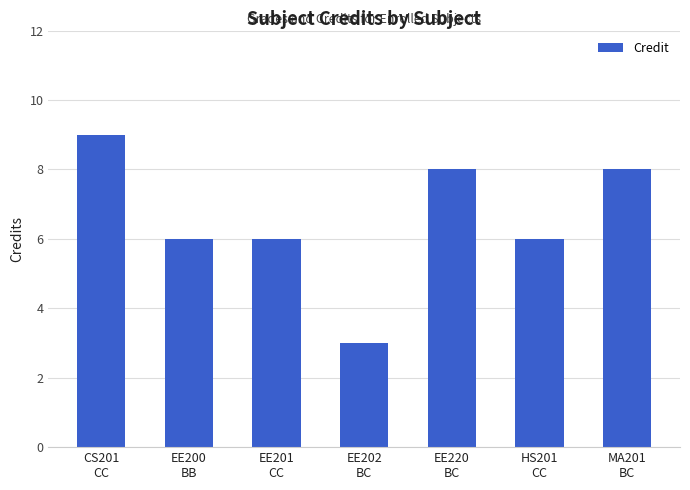

What value does the data have at CS201
CC?

9